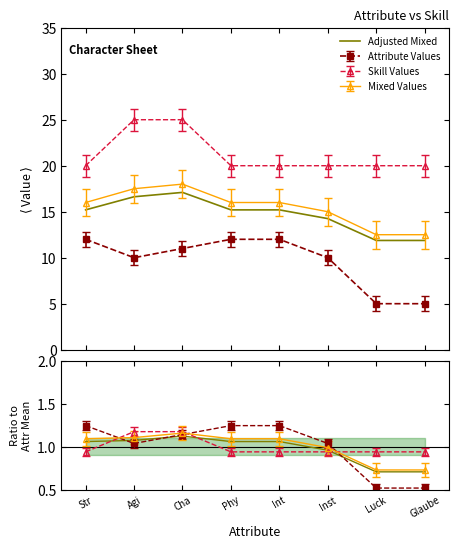

What is the sum of all values?

7.8